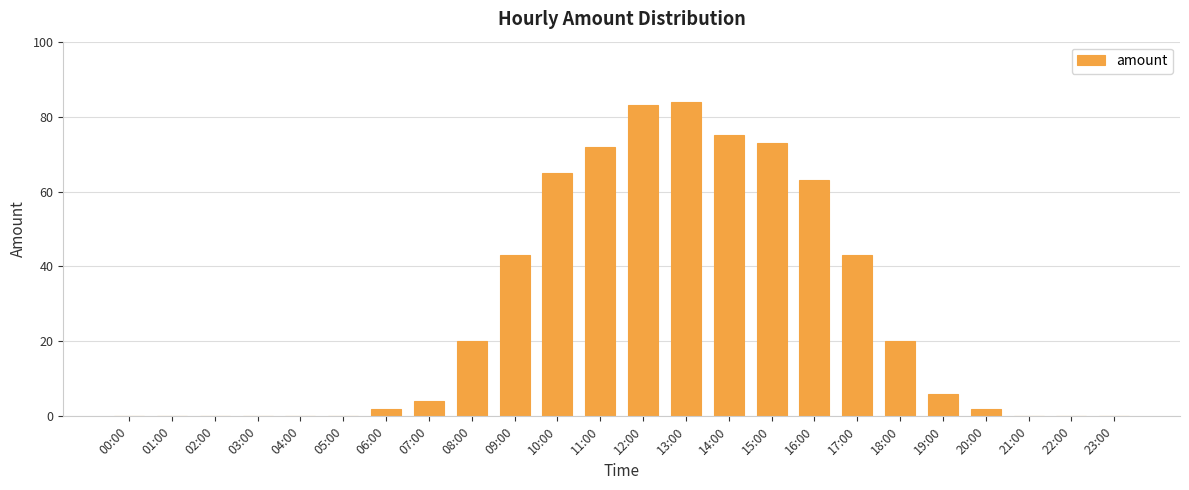

Where does the data first go above 6?

08:00